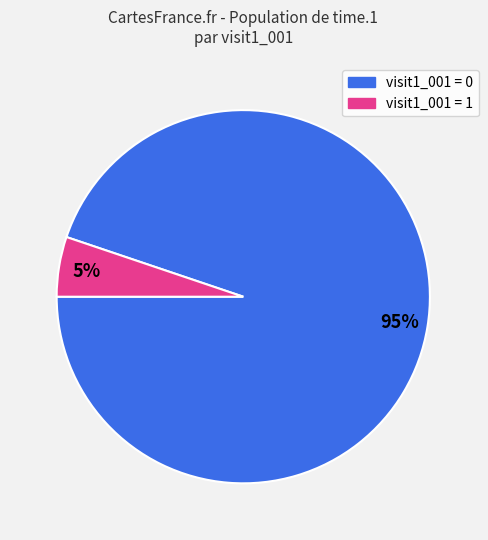

Is there a majority slice in this chart?

Yes